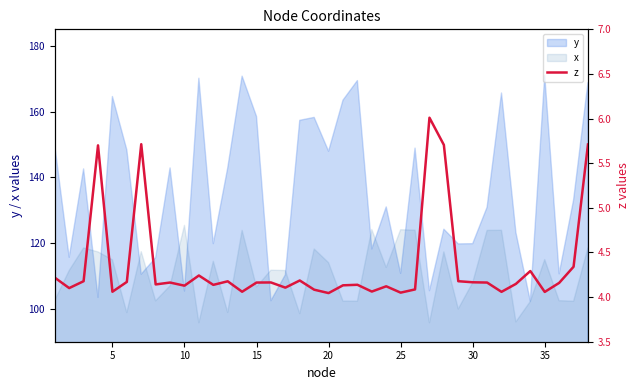

Is it true that y equals 119.8 at 30?

True